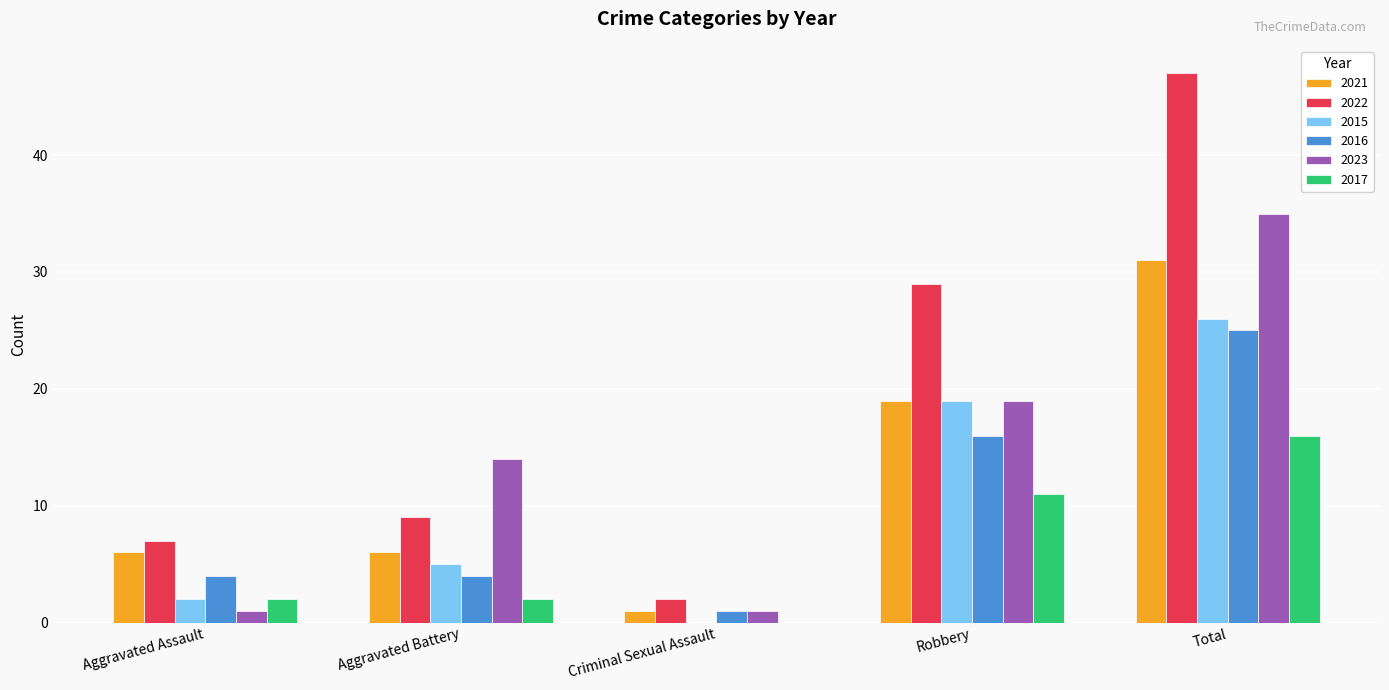

Is it true that 2015 equals 19 at Robbery?

True